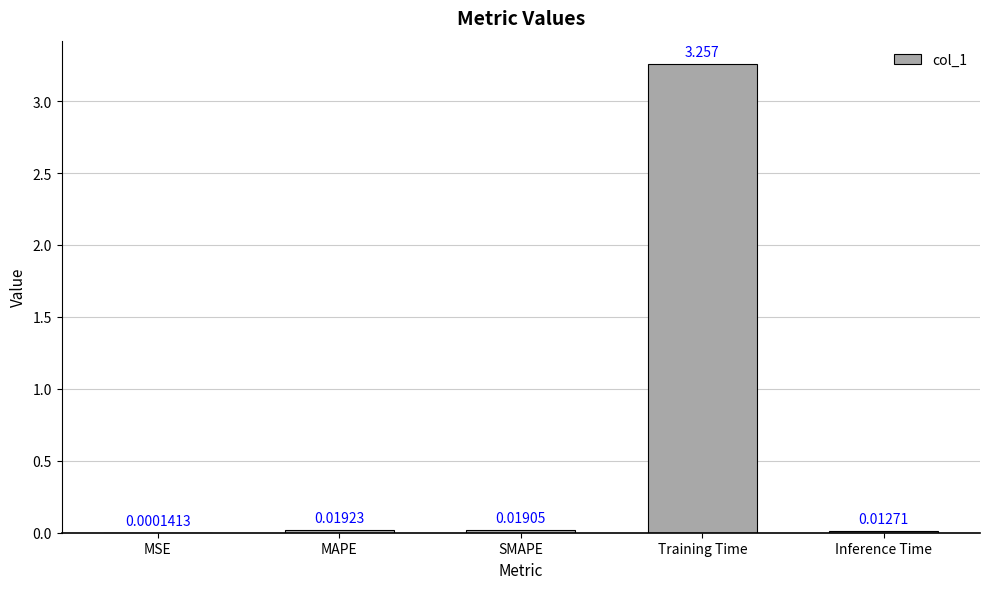

Between MSE and Training Time, which is larger?

Training Time